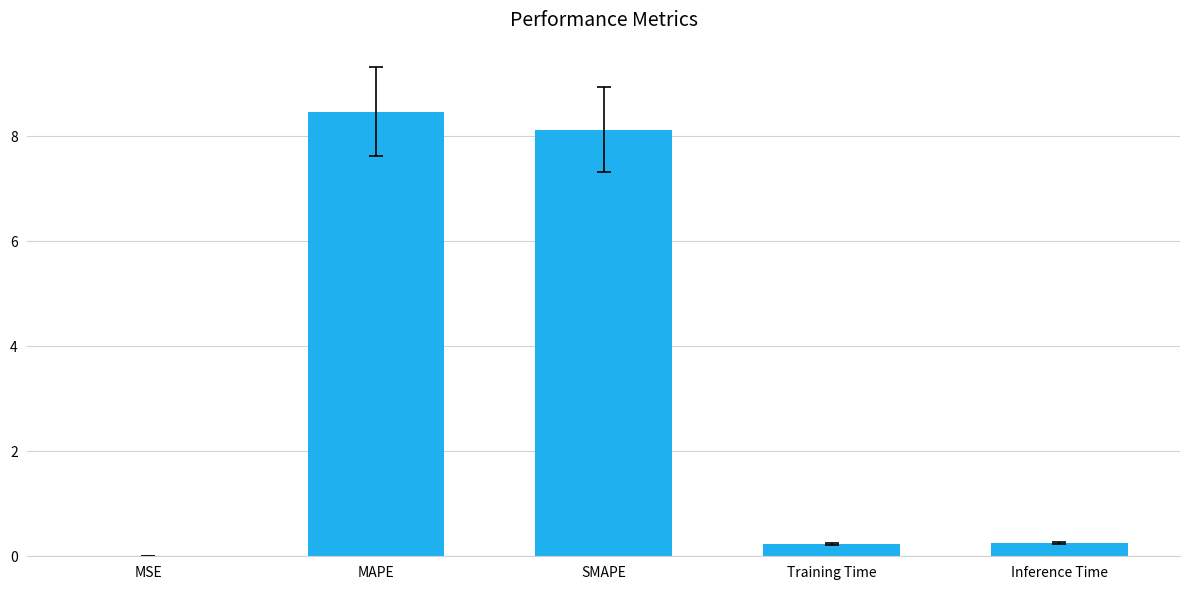

Are the bars horizontal?

No